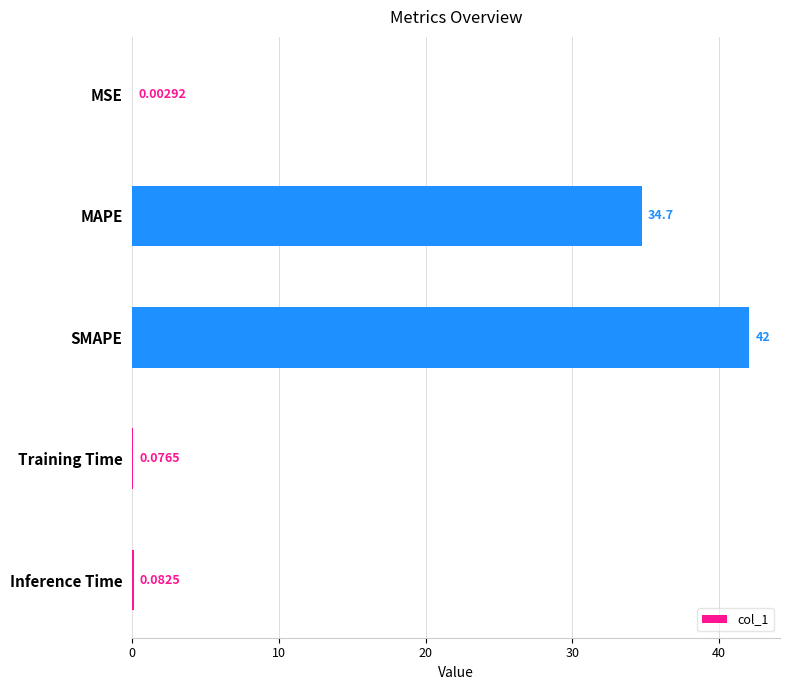

What is the sum of the values at SMAPE and Training Time?

42.1